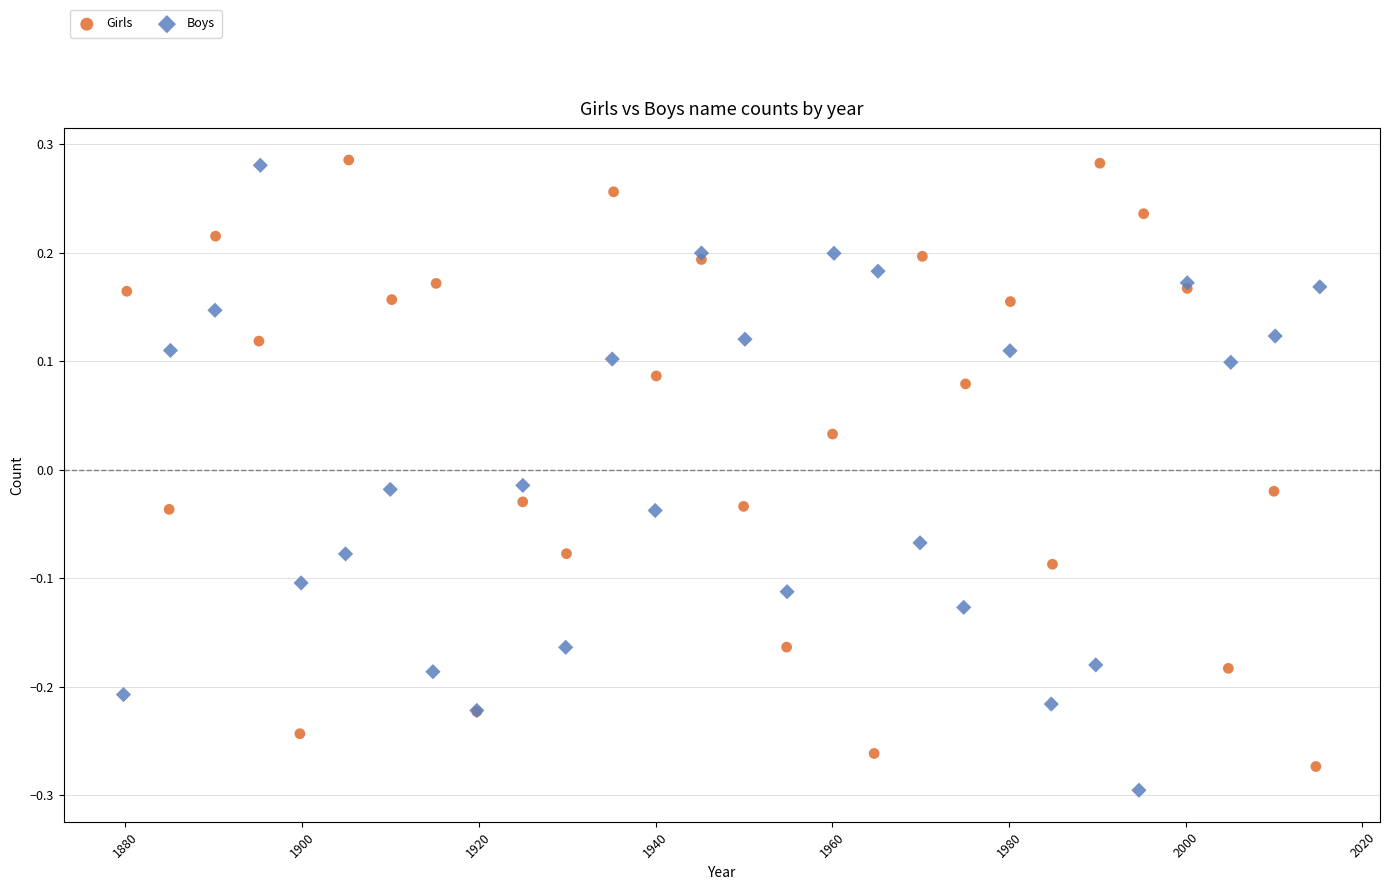

Which series has the largest Y range (max minus min)?

Boys